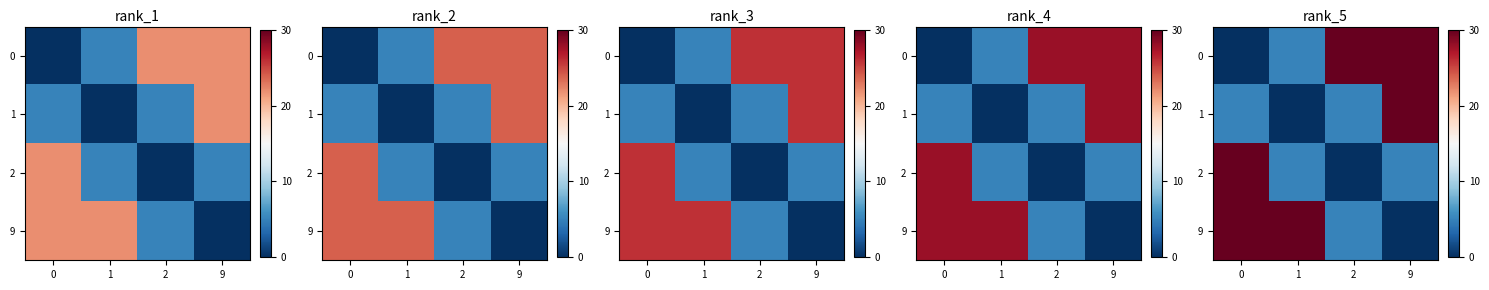

Which has a higher value, 1 or 9?

9